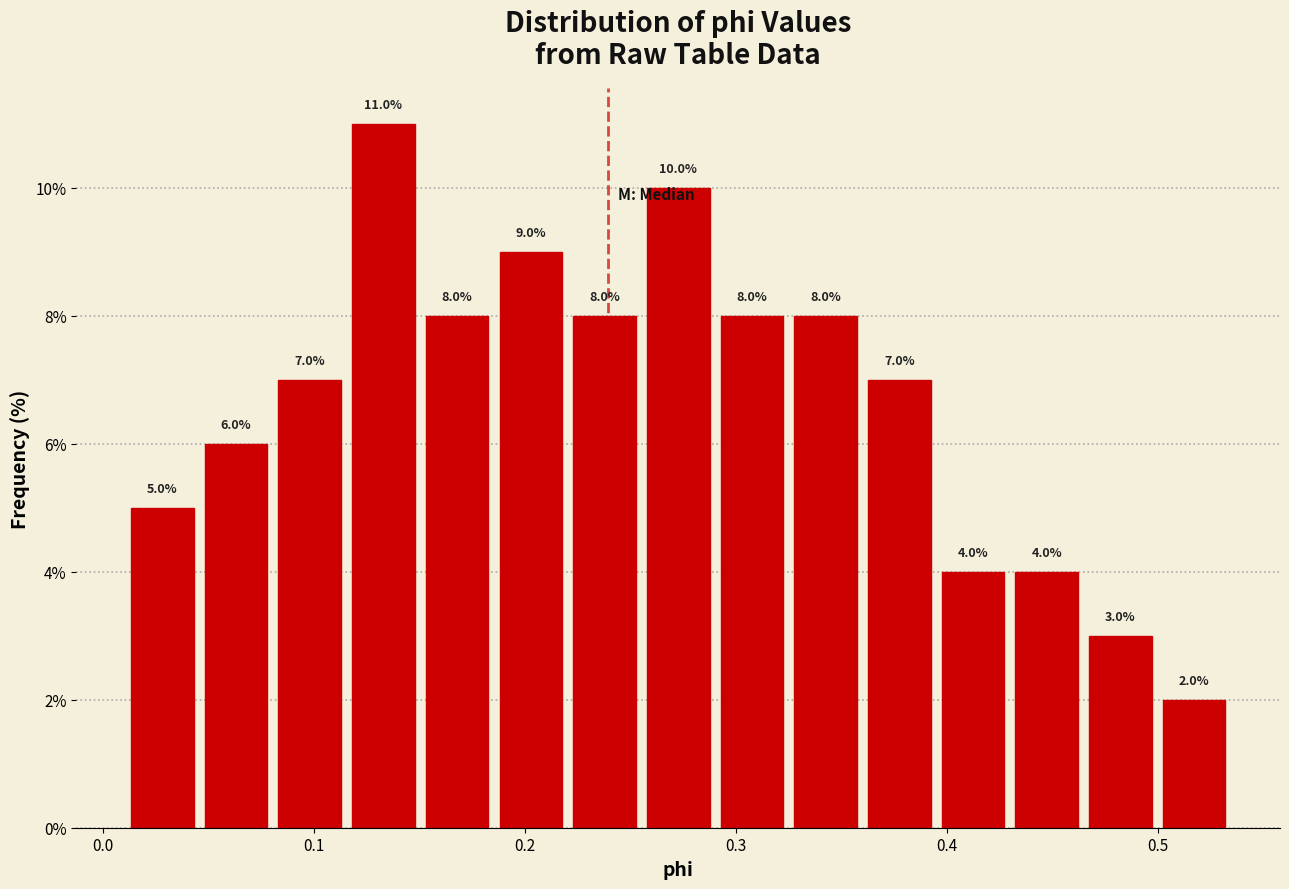

Around what value on the x-axis is the tallest bar? Give the approximate position of its centre, as read against the axis.

0.13